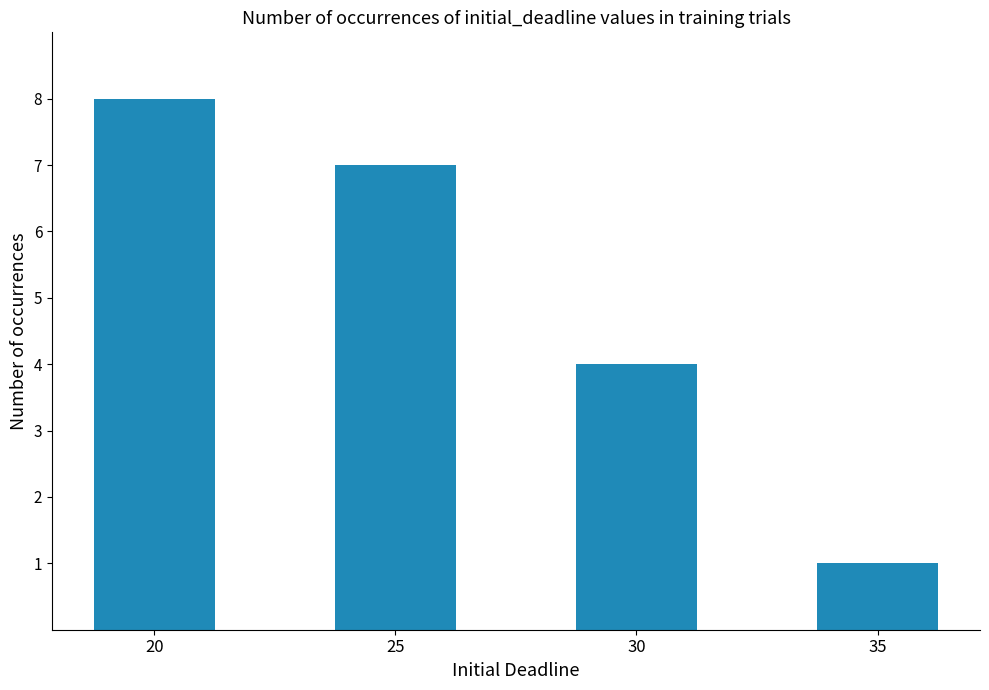

What is the sum of the values at 30 and 20?

12